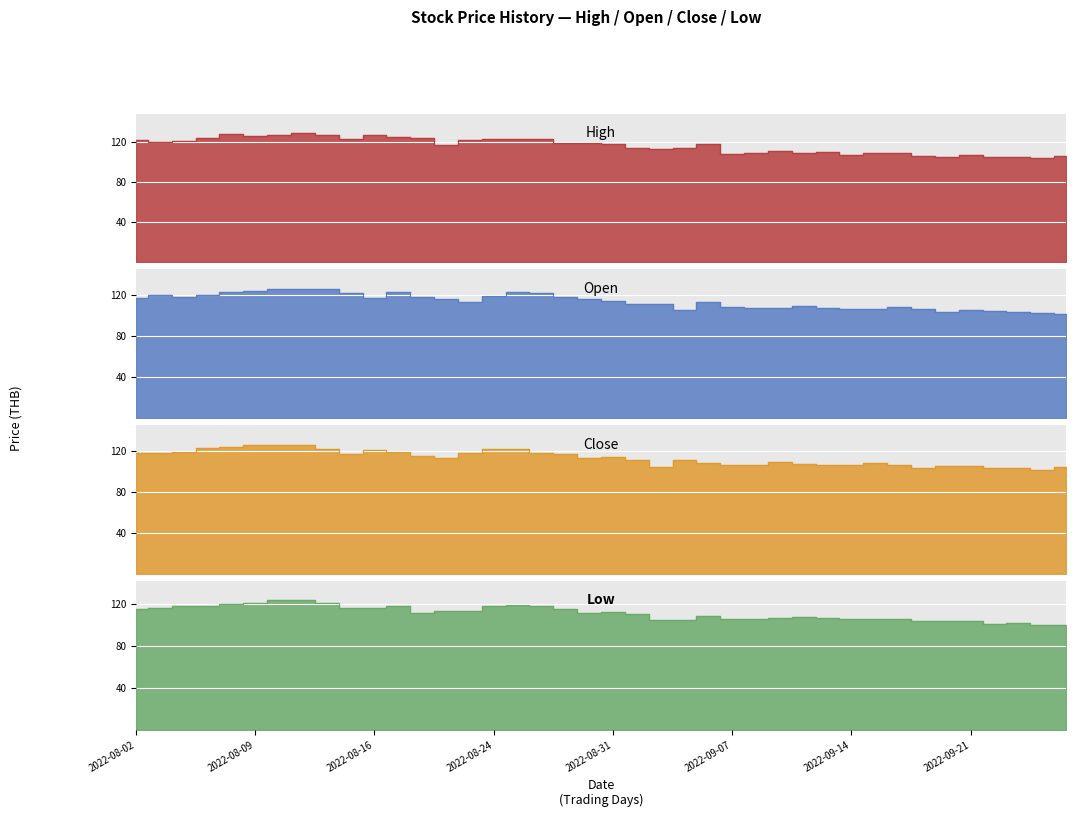

Reading right to left, list all the values displayed in this chart.

High: 106	104	105	105	107	105	106	109	109	107	110	109	111	109	108	118	114	113	114	118	119	119	123	123	123	122	117	124	125	127	123	127	129	127	126	128	124	121	120	122
Open: 101	102	103	104	105	103	106	108	106	106	107	109	107	107	108	113	105	111	111	114	116	118	122	123	119	113	116	118	123	117	122	126	126	126	124	123	120	118	120	117
Close: 104	101	103	103	105	105	103	106	108	106	106	107	109	106	106	108	111	104	111	114	113	117	118	122	122	118	113	115	119	121	117	122	126	126	126	124	123	119	118	118
Low: 100	100	102	101	103	103	103	105	105	105	106	107	106	105	105	108	104	104	110	112	111	115	118	119	118	113	113	111	118	116	116	121	123	123	121	120	118	118	116	115